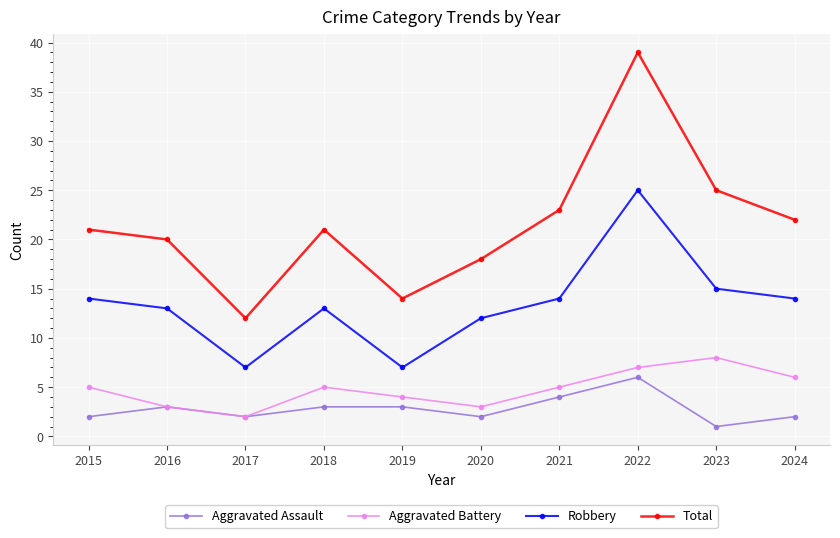

What is the approximate value of Total at 2015, to the nearest 5?

20